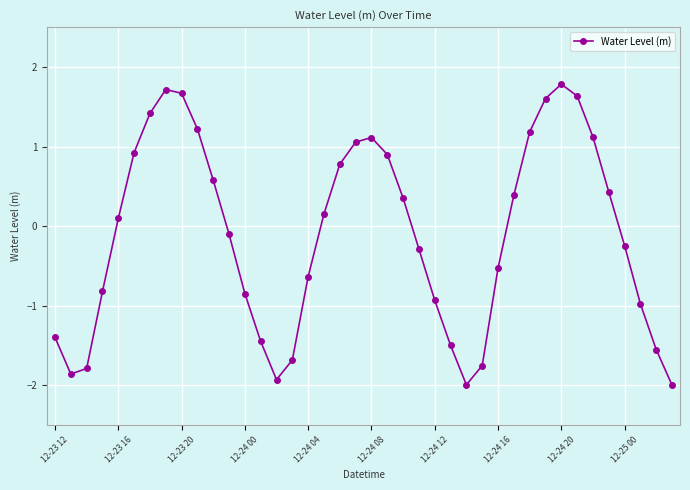

How many values are below 0?

20